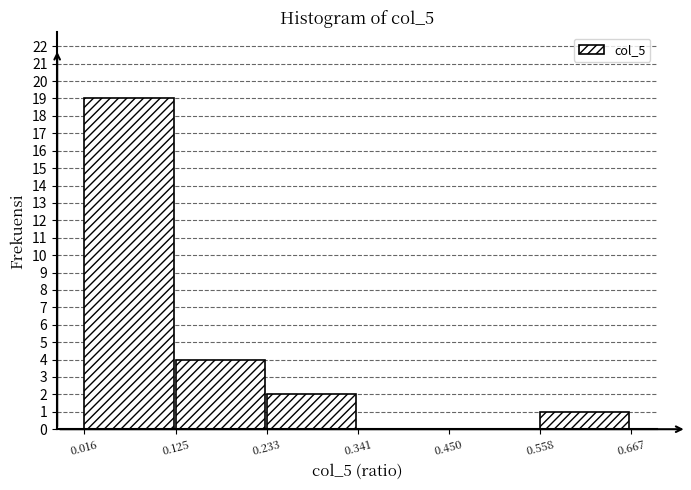

Which range on the x-axis has the tallest bar?

0.016 to 0.125